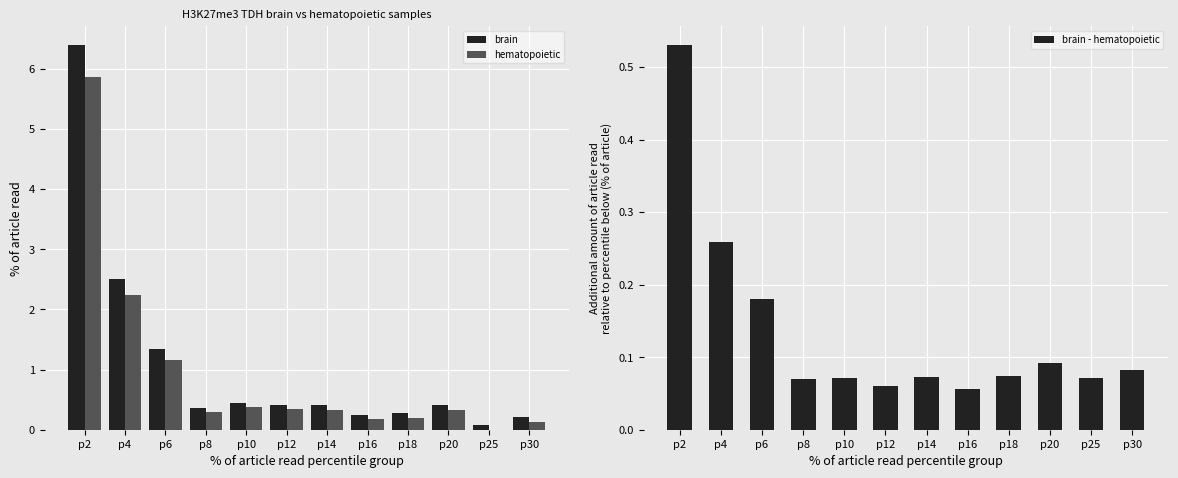

The value of hematopoietic at p14 is 0.1. True or false?

False